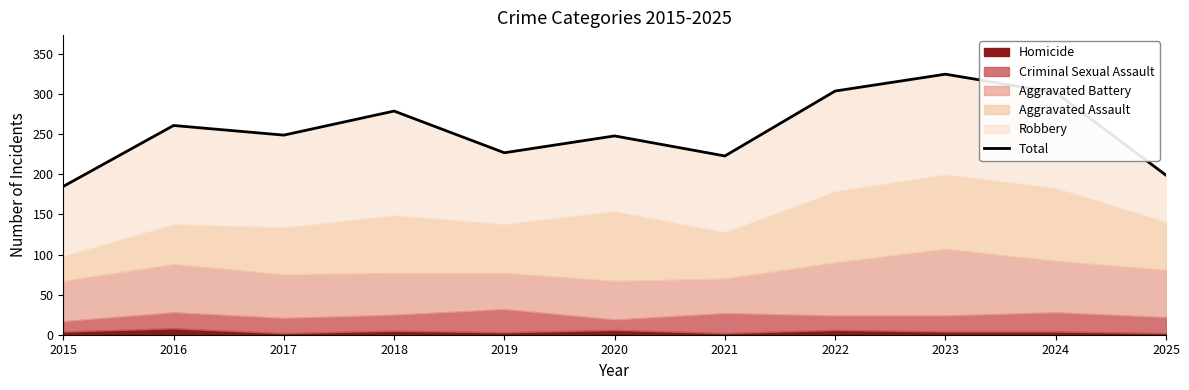

True or false: there are more than 0 points higher than both neighbors.

True